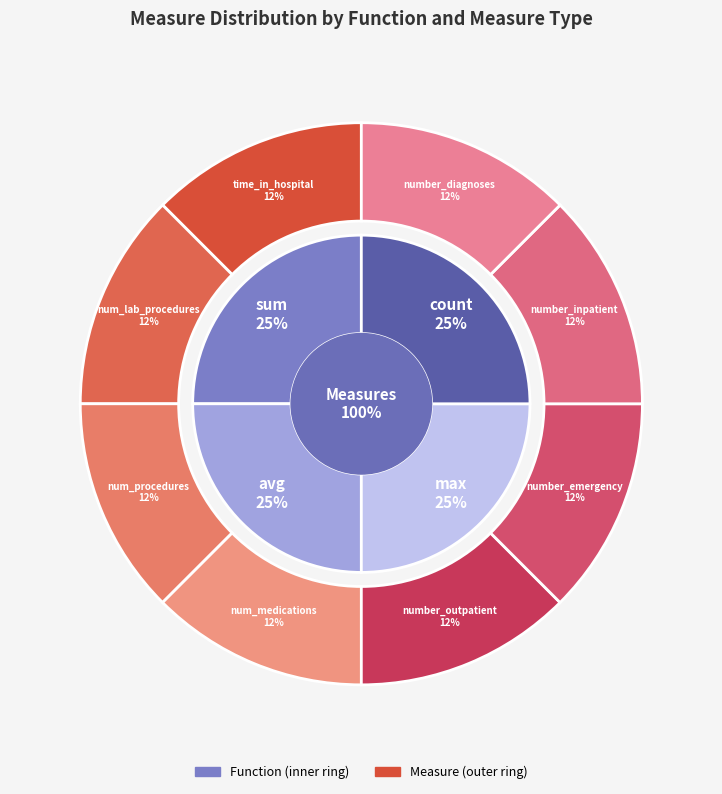

What is the smallest slice in the pie chart?

time_in_hospital